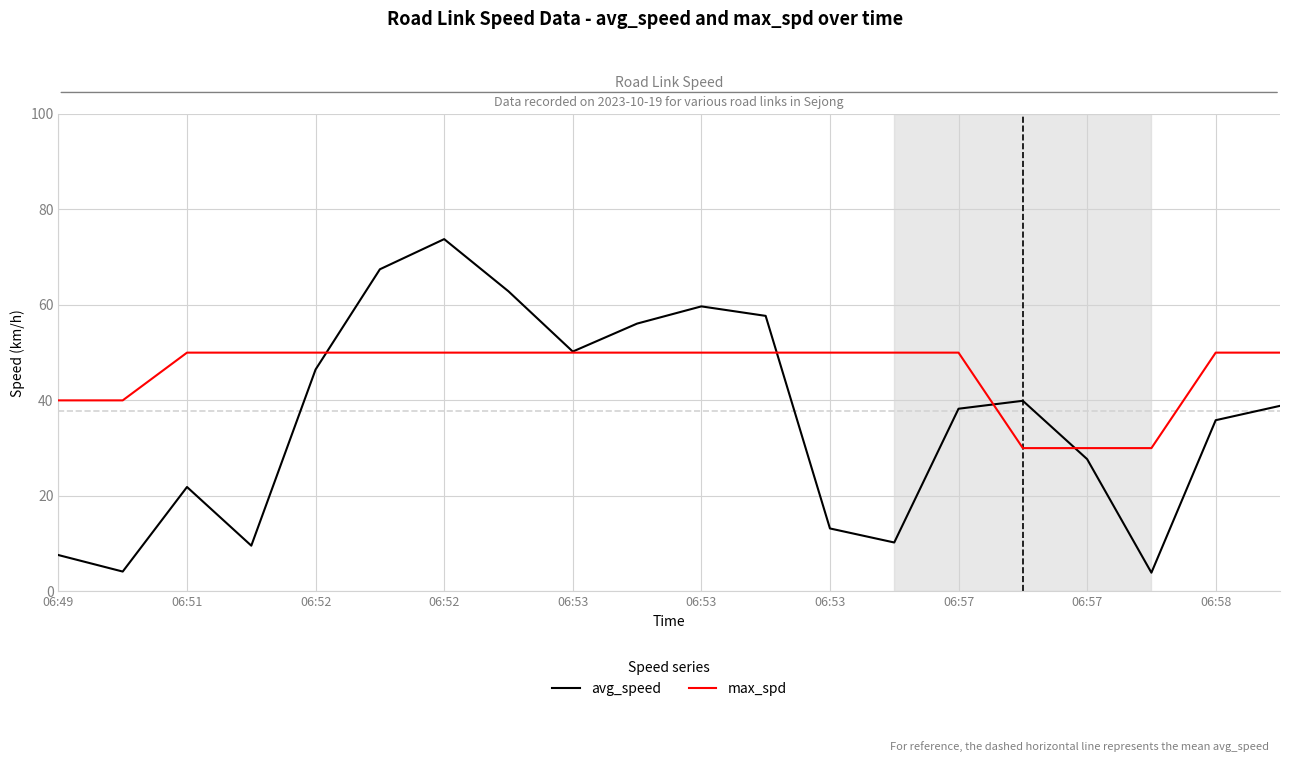

What is the smallest value displayed?

3.9